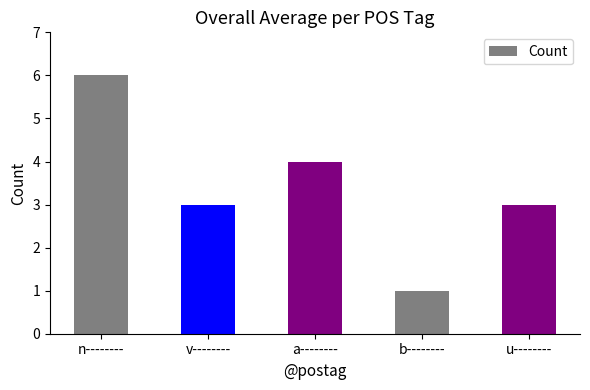

What is the ratio of the value at v-------- to the value at b--------?

3.0